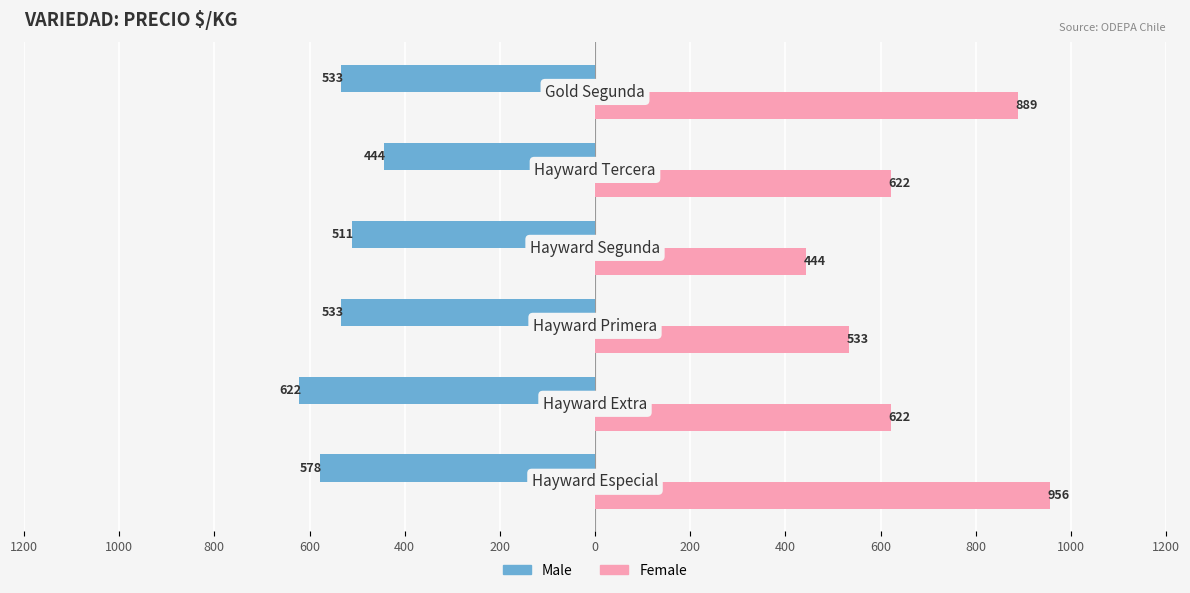

What is the minimum value for Male?

-622